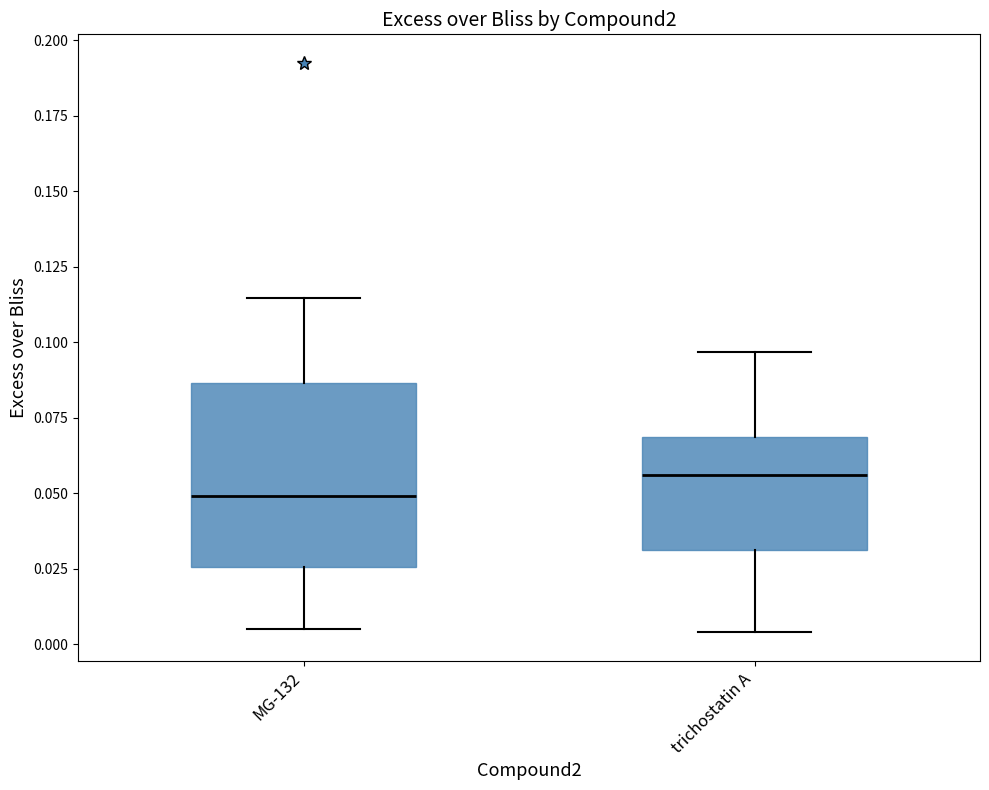

Which box is the tallest, from its lower edge to its upper edge?

MG-132